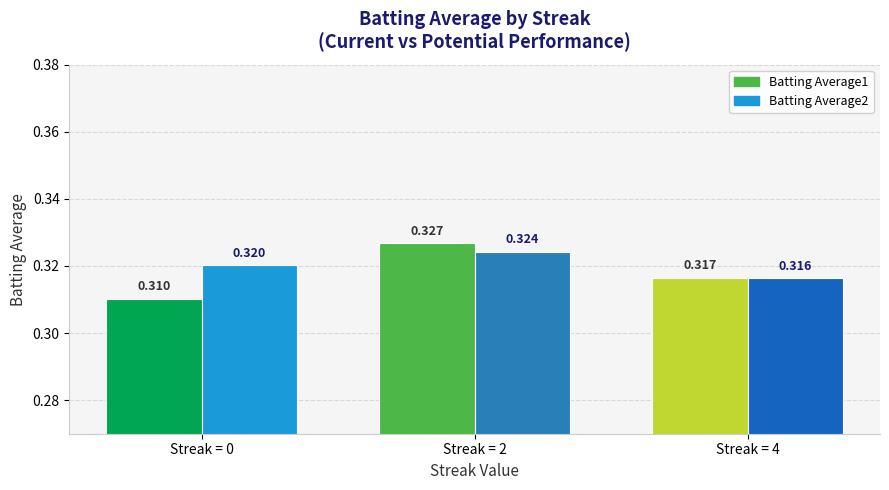

What are all the series names shown in the legend?

Batting Average1, Batting Average2